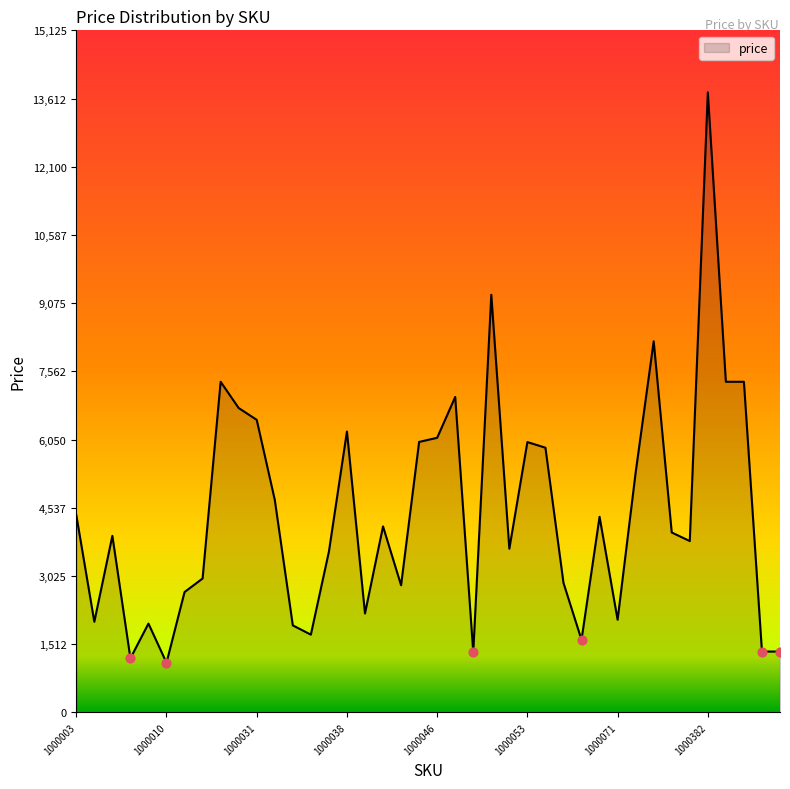

What is the difference between the maximum and minimum values?

12649